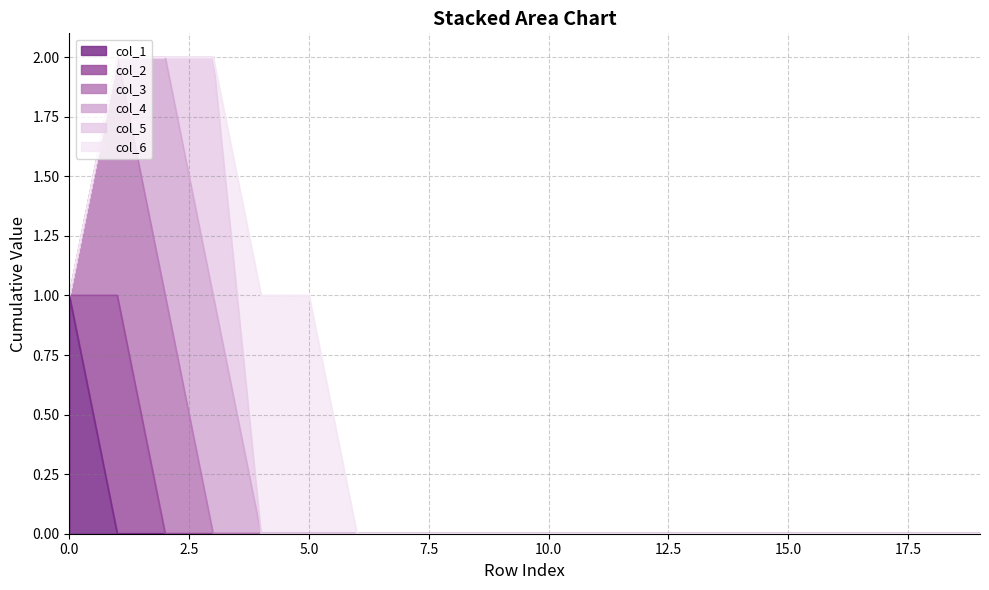

What is the highest value of the col_4 series?

1